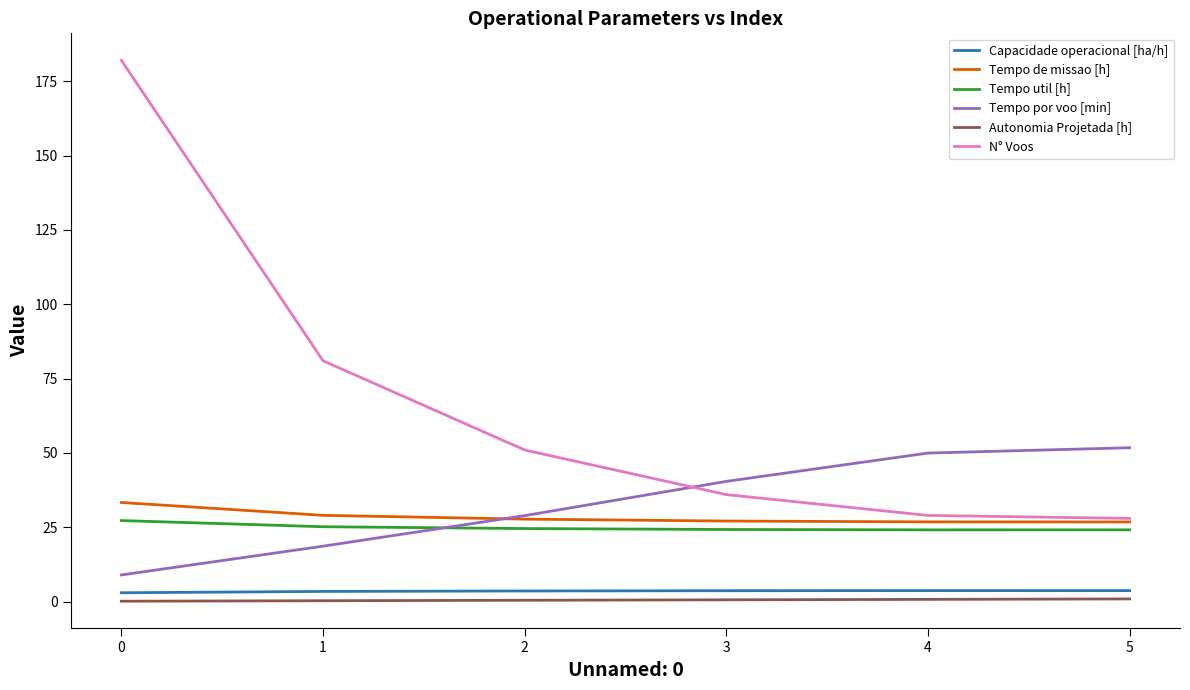

True or false: Autonomia Projetada [h] and Tempo util [h] intersect in this chart.

False